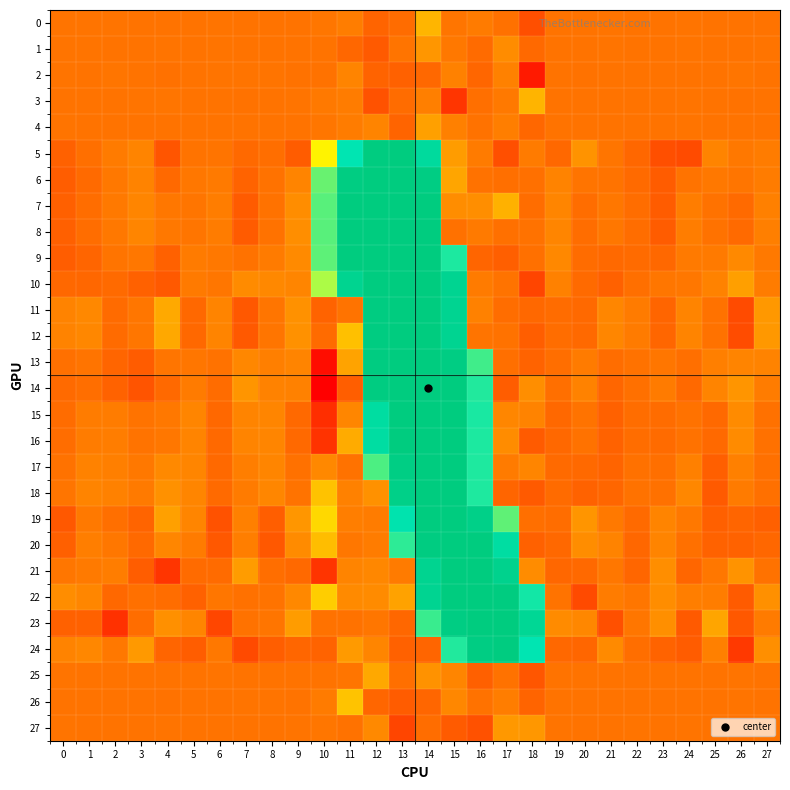

What is the maximum value shown in the chart?

254.7